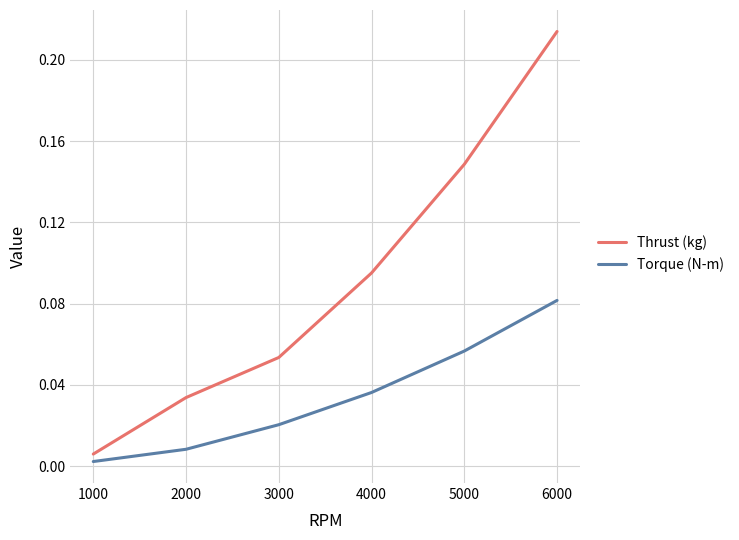

What is the sum of the Thrust (kg) values at 3000 and 6000?

0.3